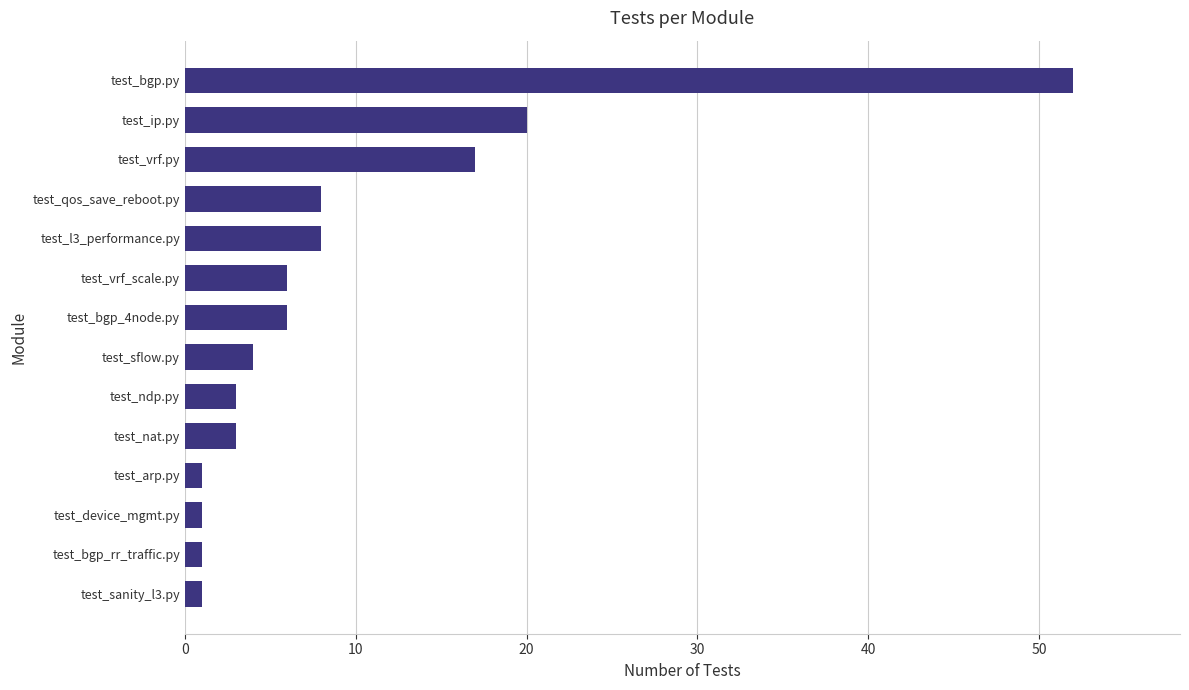

The chart shows a value of 20 at test_ip.py. True or false?

True